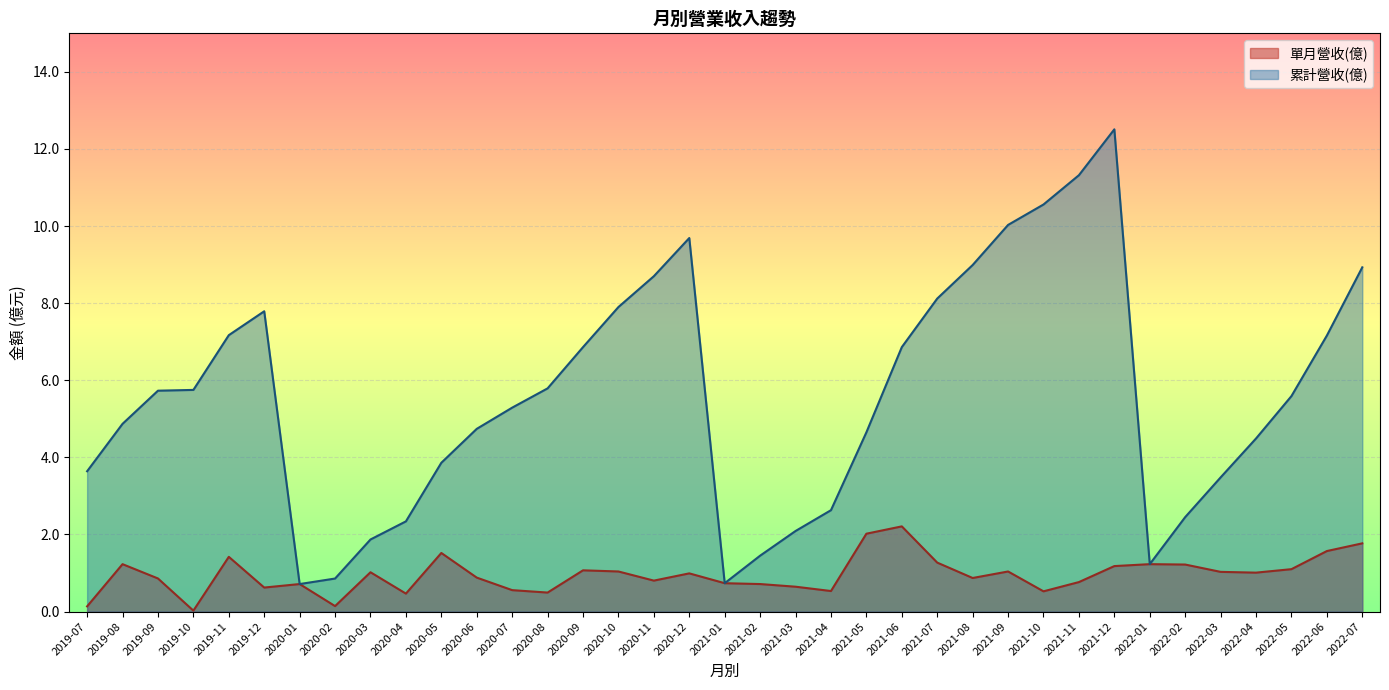

Is it true that 累計營收(億) equals 0.4 at 2020-01?

False